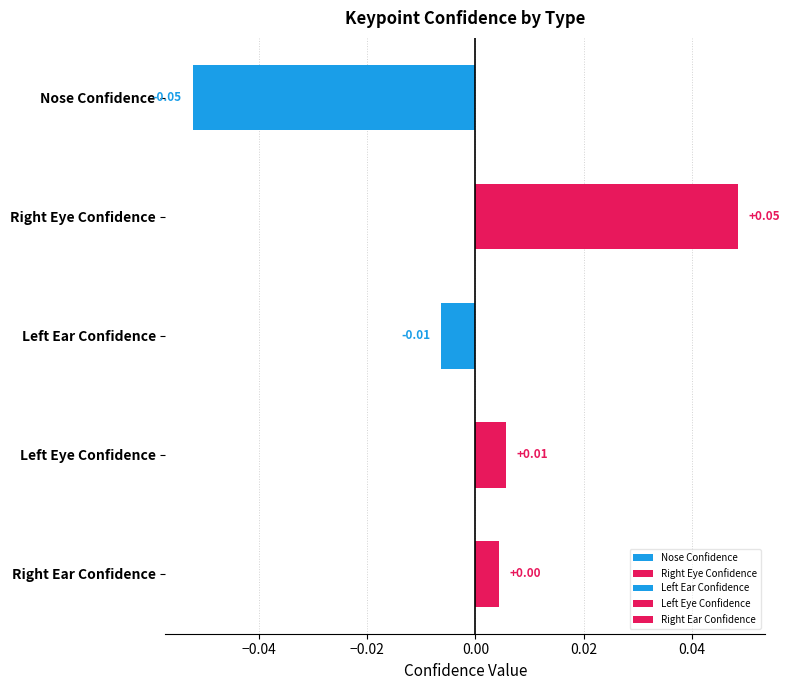

What is the change in value from Nose Confidence to Right Eye Confidence?

+0.1